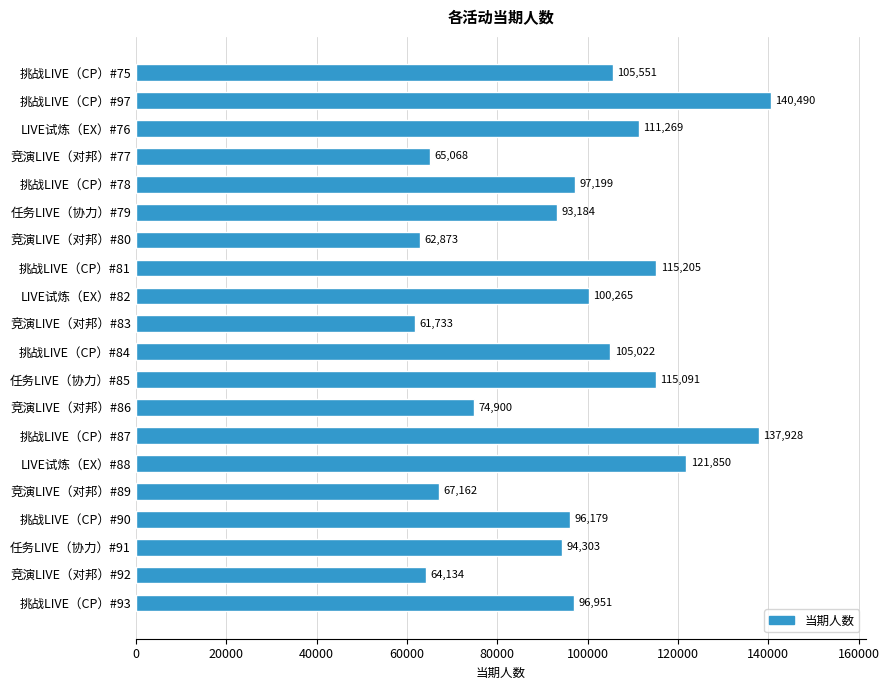

How many bars are there in total?

20